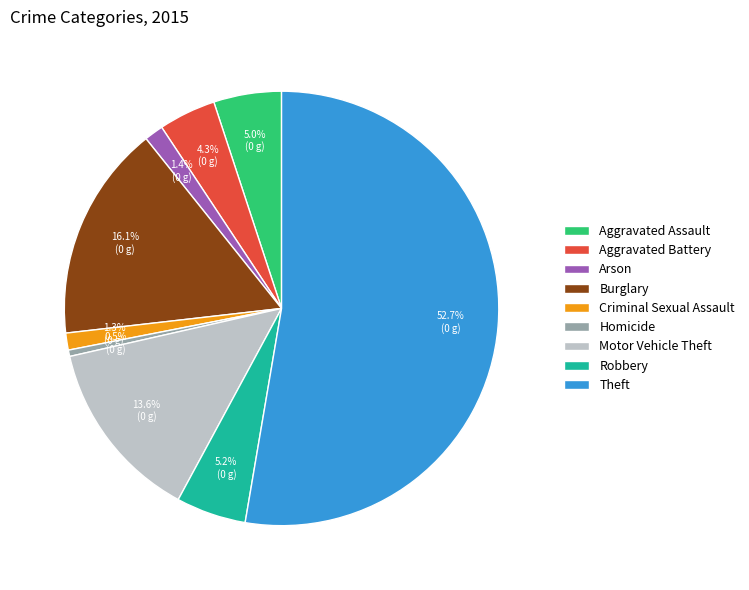

How many segments does this pie chart have?

9